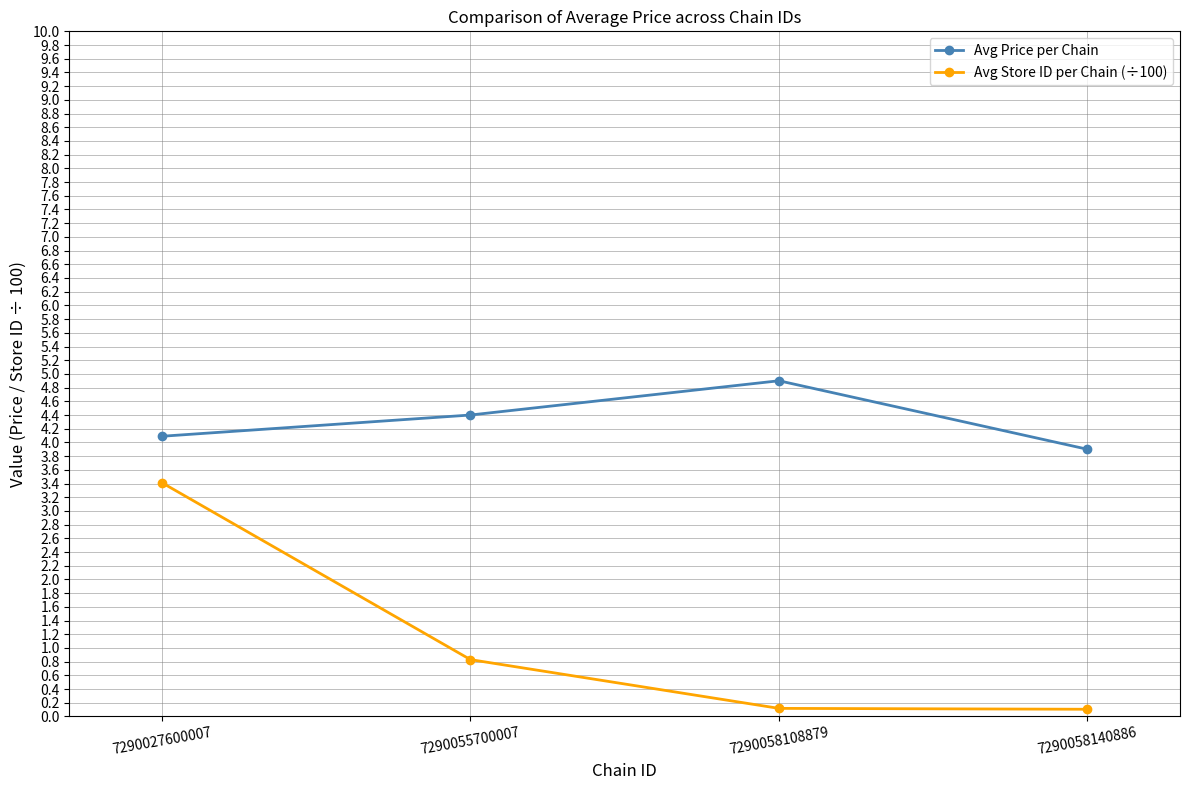

Is this an area chart (filled region under the line)?

No